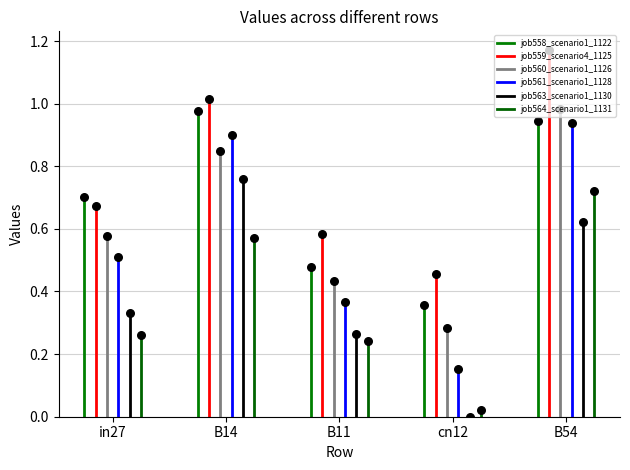

Is the value of job564_scenario1_1131 at B11 greater than the value of job561_scenario1_1128 at B11?

No